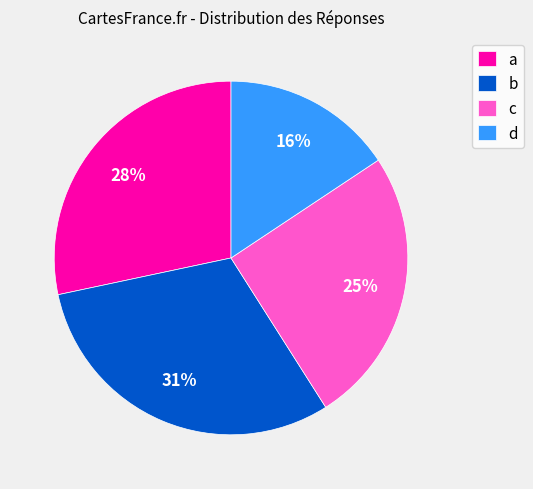

The c slice represents 25% of the pie. True or false?

True